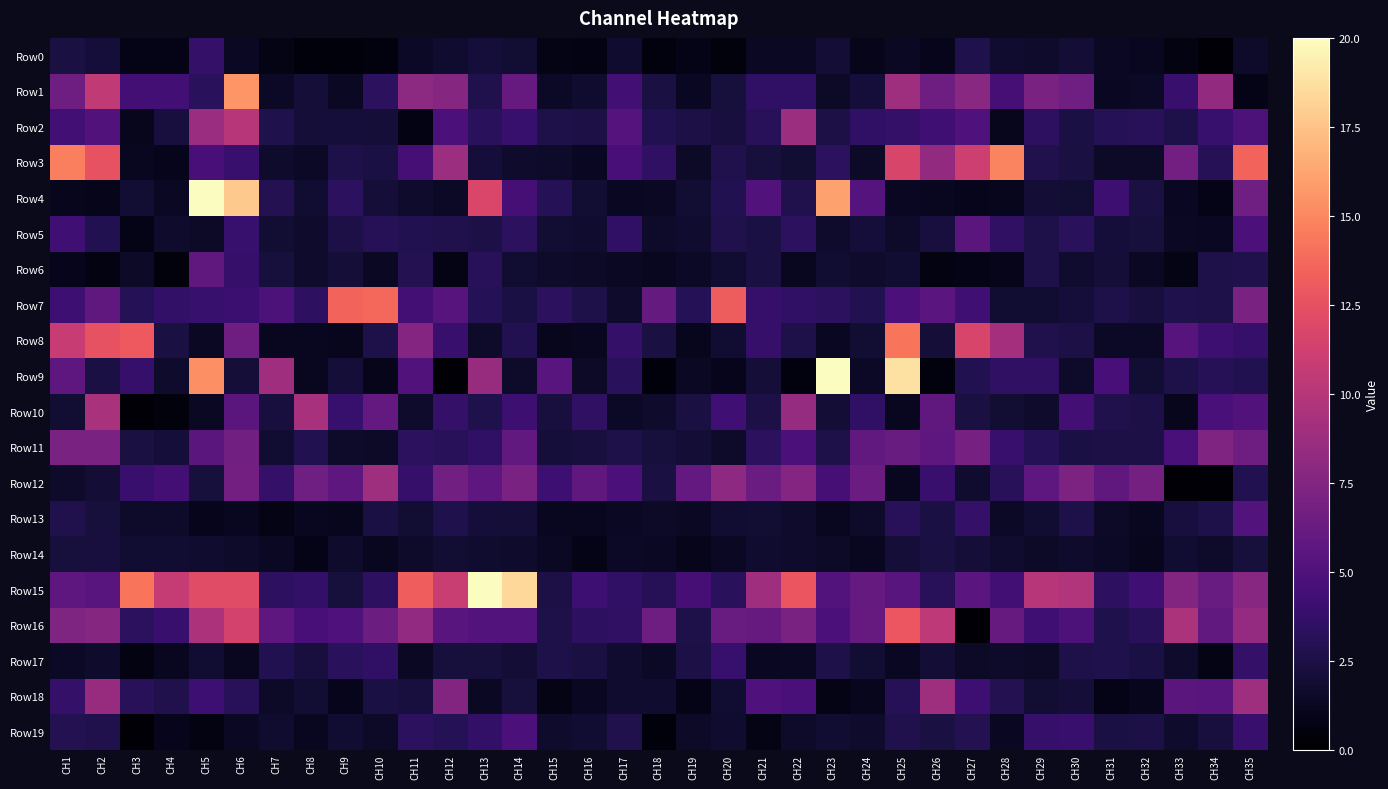

Between CH2 and CH11, which is larger?

CH2